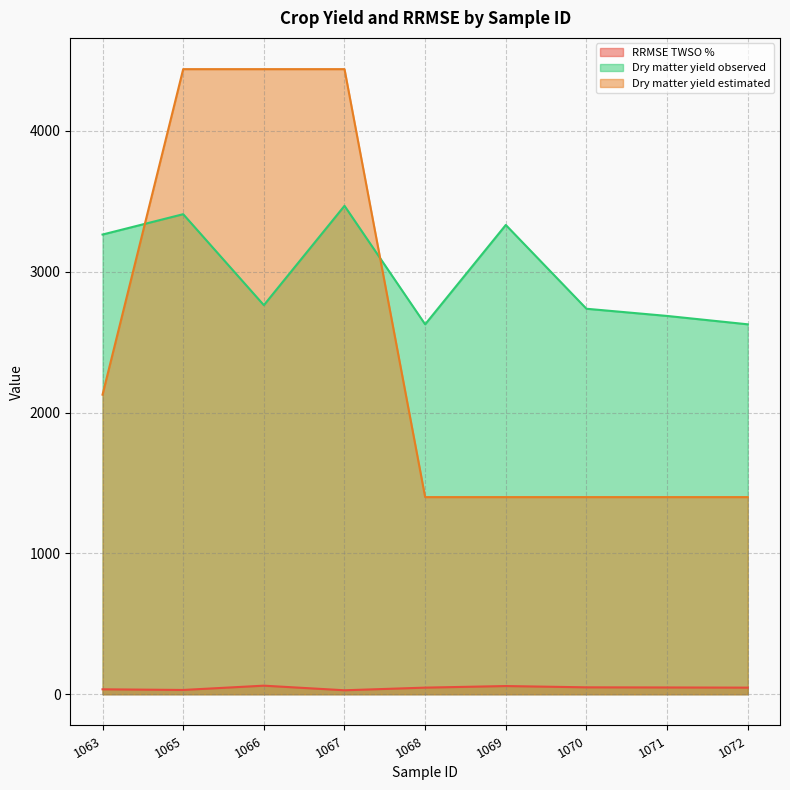

What is the sum of the RRMSE TWSO % values at 1065 and 1066?

90.9